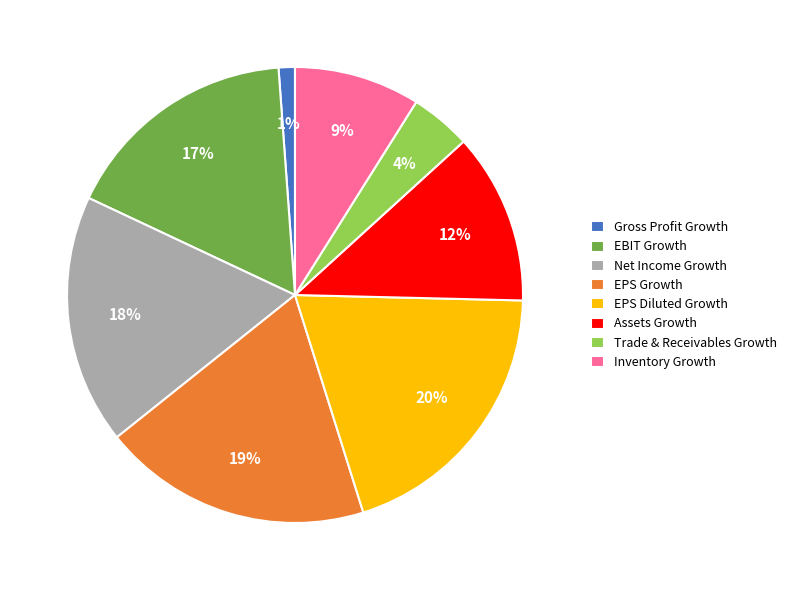

To the nearest percent, what portion does Net Income Growth represent?

18%